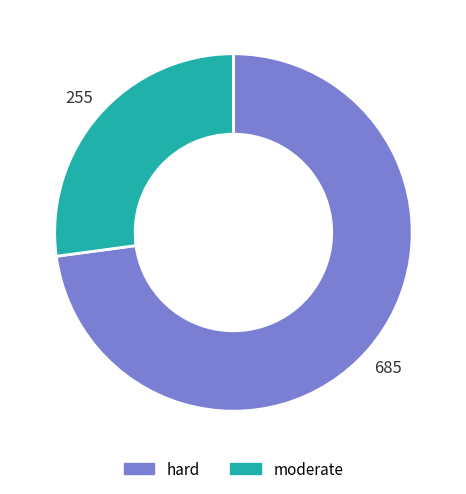

How many slices are in this pie chart?

2